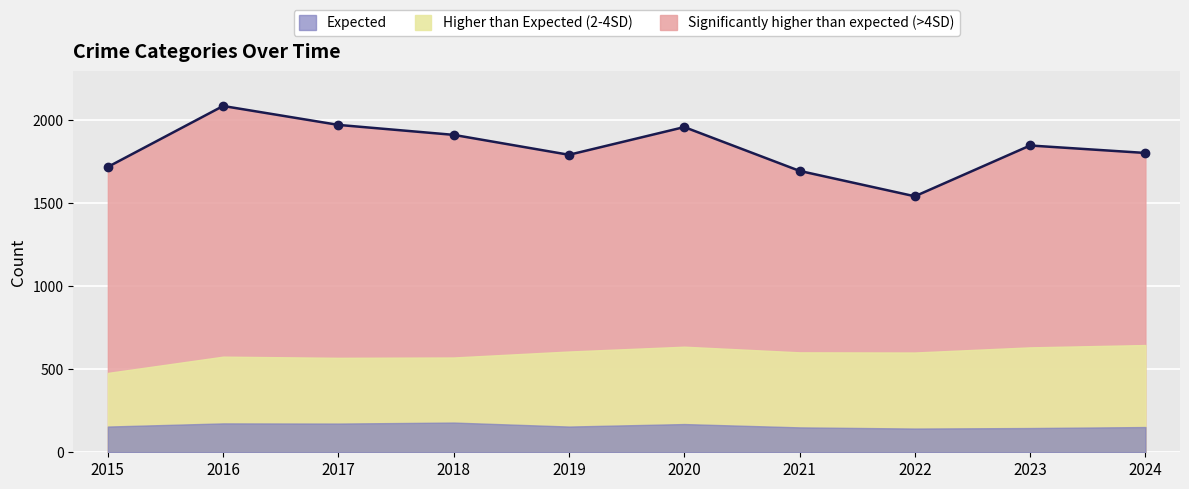

What is the difference between the values at 2016 and 2022?

544